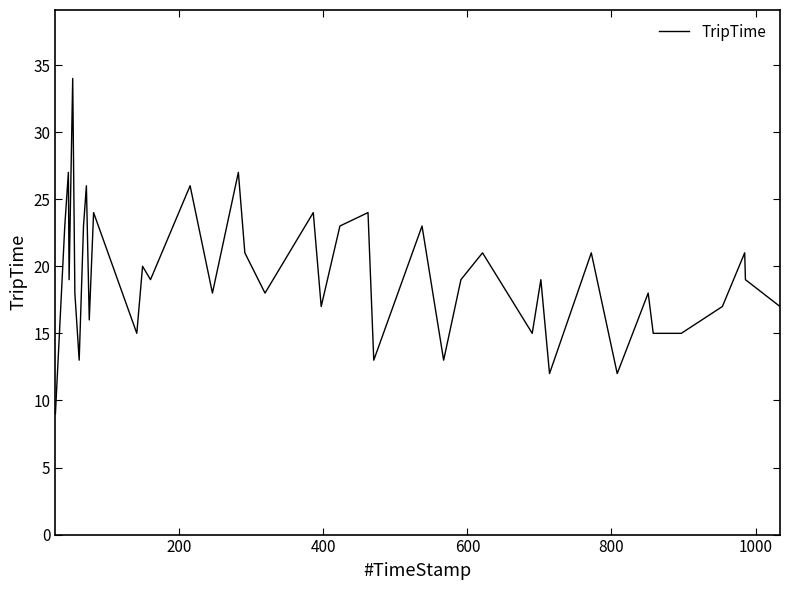

What is the maximum value shown in the chart?

34